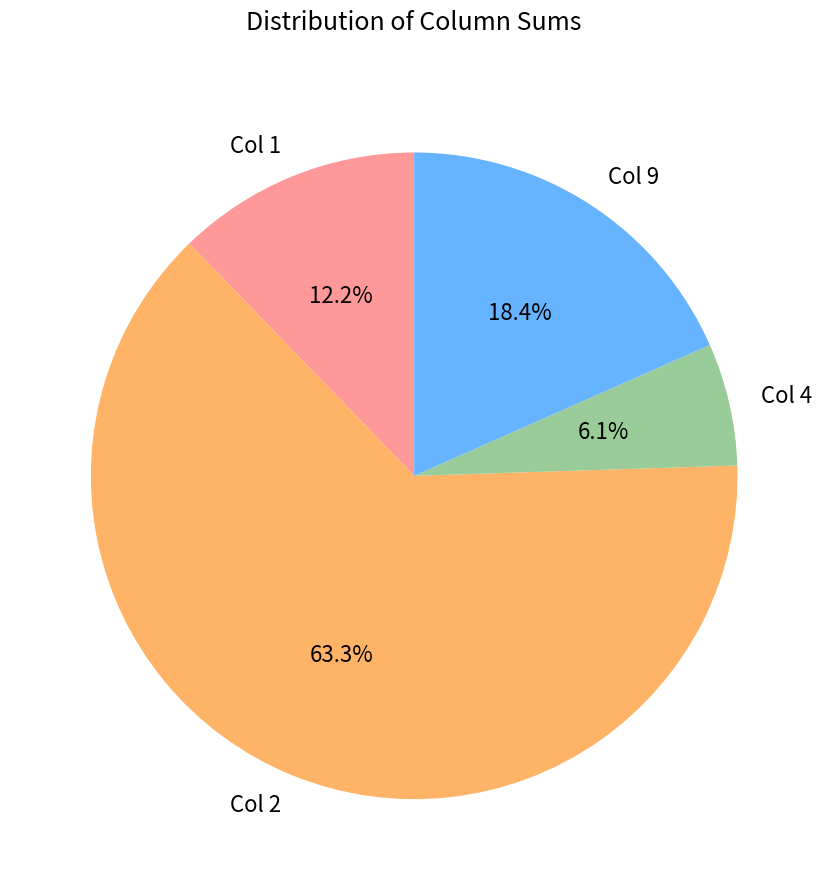

Rank the categories by value from highest to lowest.

Col 2, Col 9, Col 1, Col 4